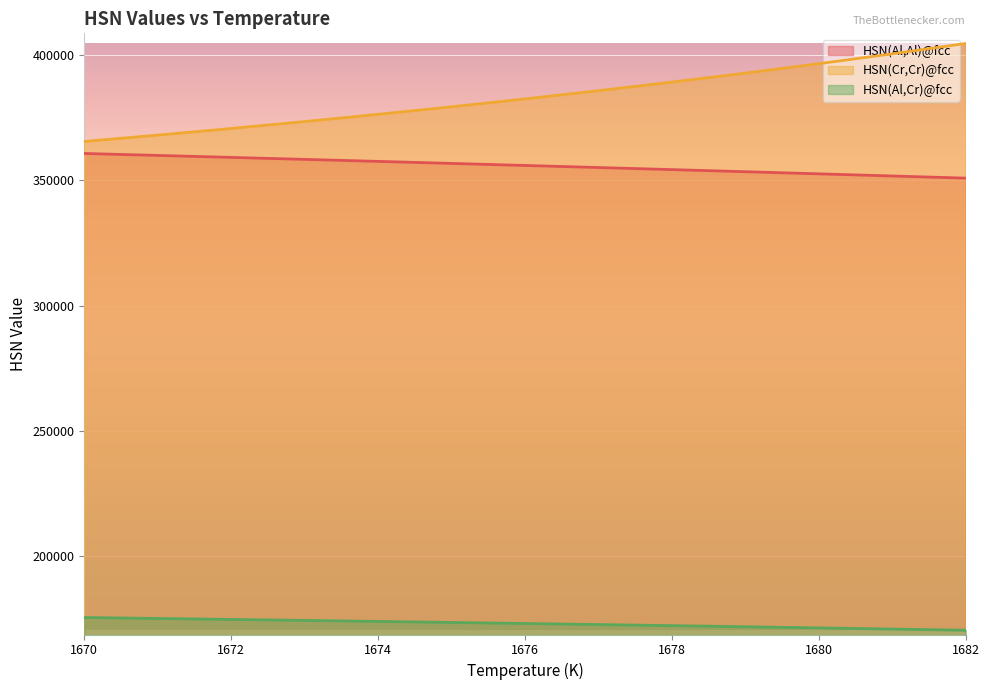

Between 1674 and 1676, which is larger?

1674